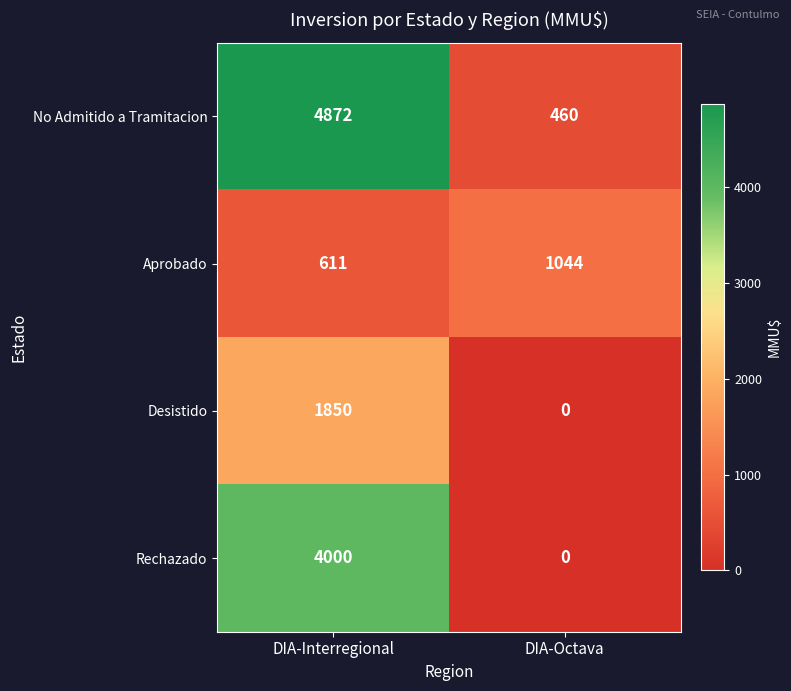

Which category has the lowest value across all series?

DIA-Octava